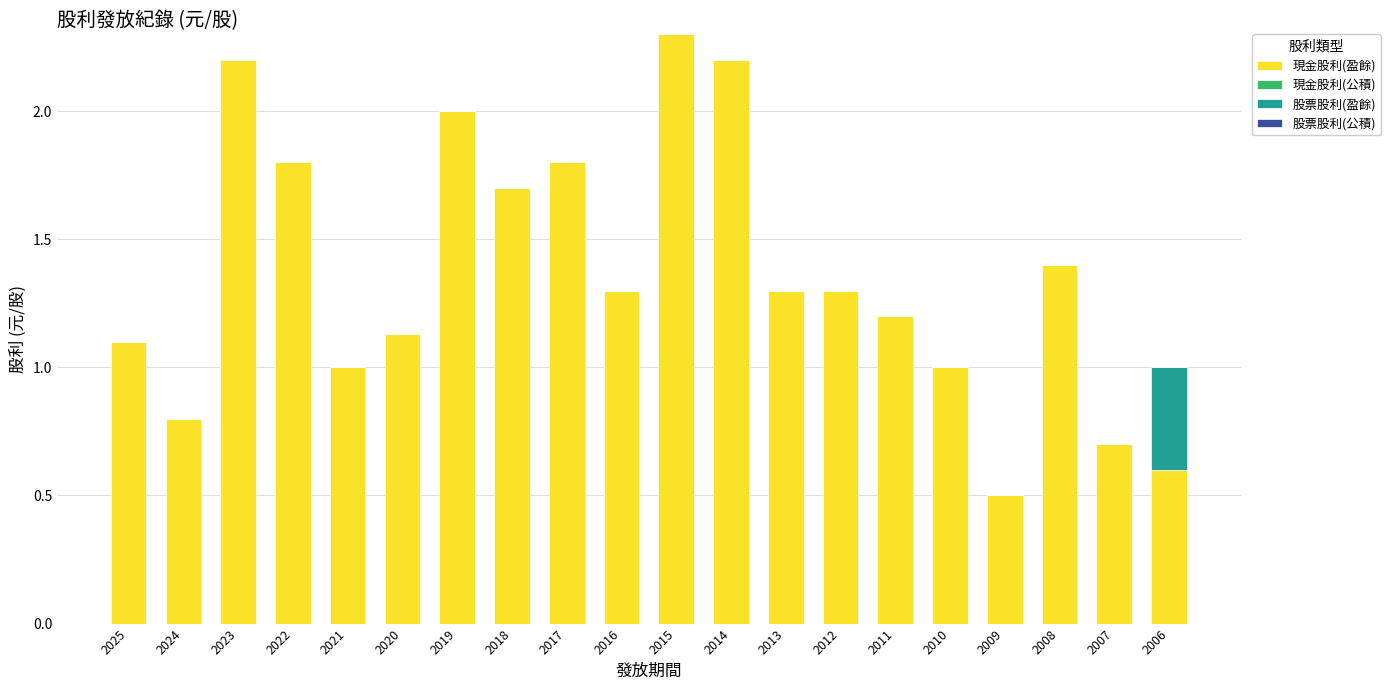

What is the approximate value of 現金股利(盈餘) at 2015?

2.3